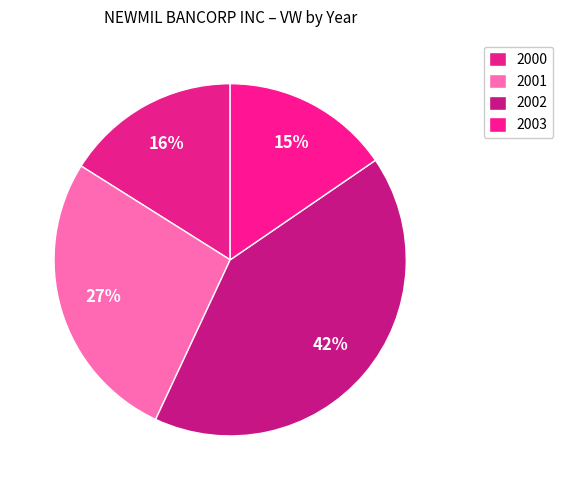

Is it true that 2000 is 12% of the pie?

False